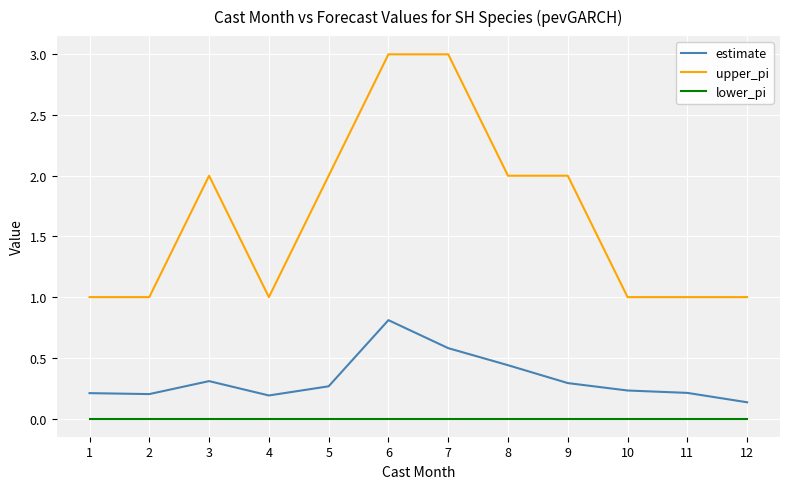

Is the value of upper_pi at 4 greater than the value of estimate at 2?

Yes